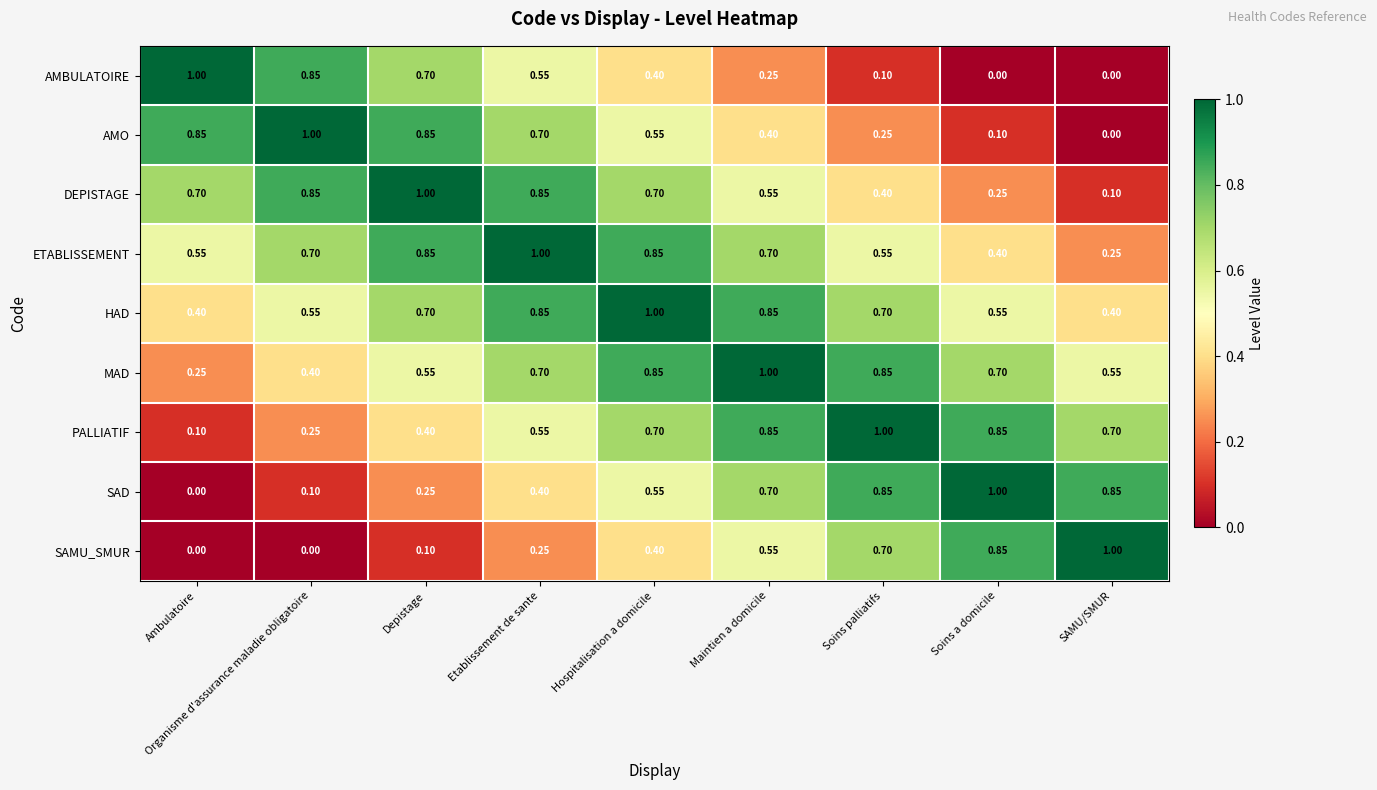

Is the value of SAMU_SMUR at Maintien a domicile greater than the value of DEPISTAGE at Soins palliatifs?

Yes